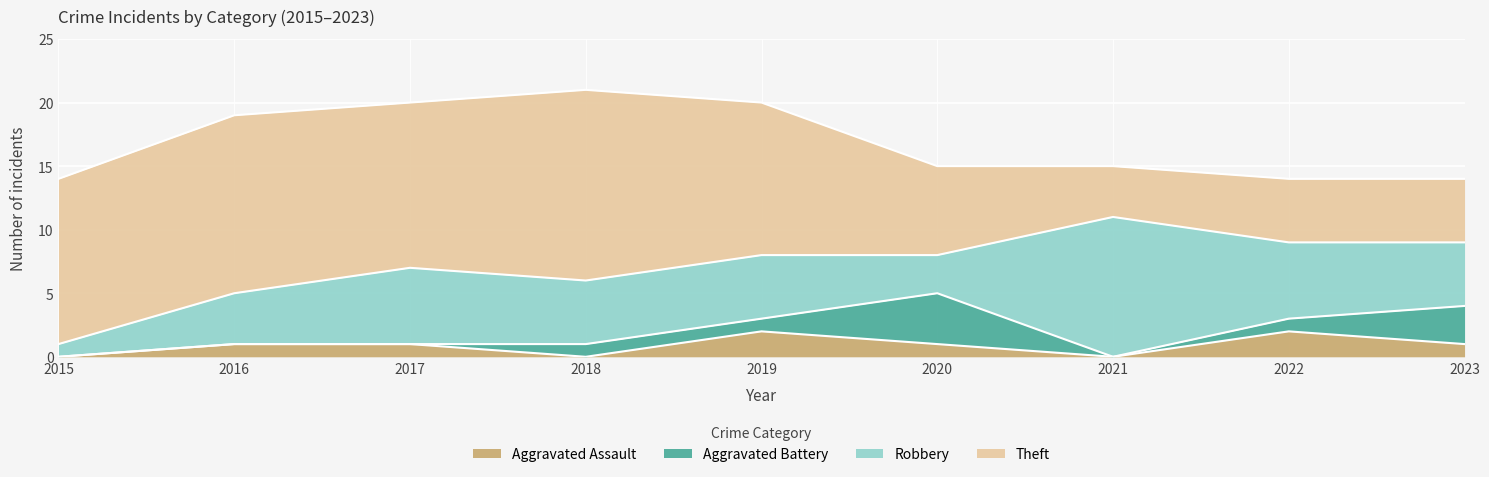

What is the sum of the Aggravated Battery values at 2019 and 2023?

4